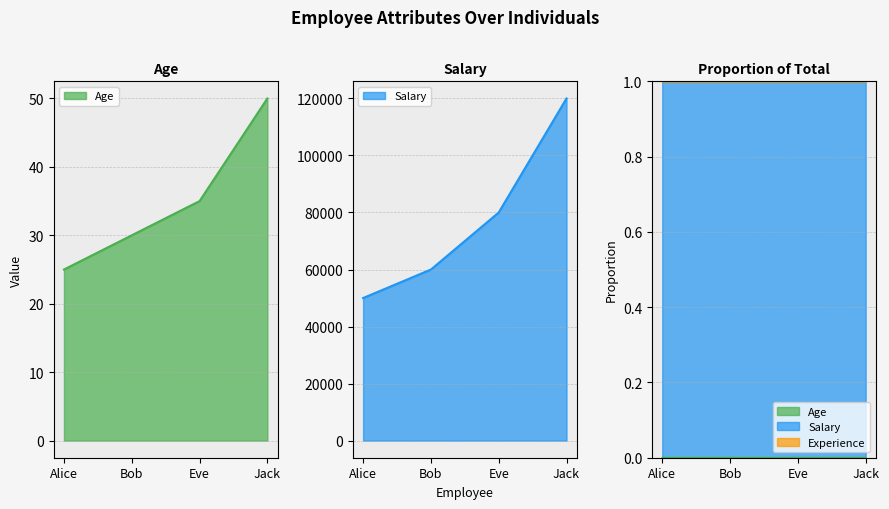

At Eve, list the series in order from smallest to largest.

Age, Salary